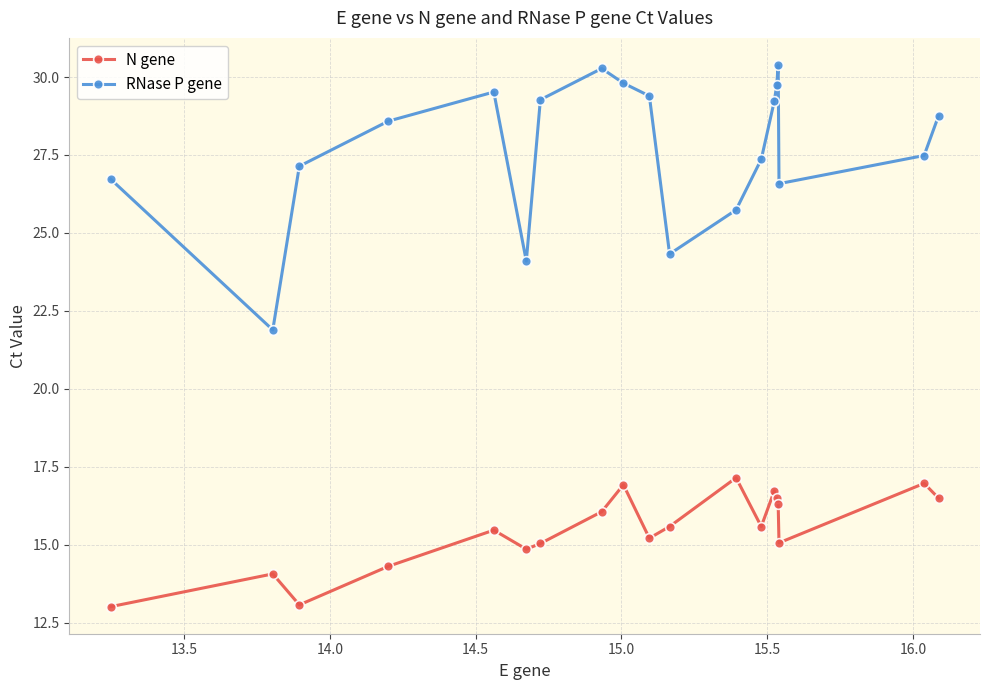

What is the value of the N gene point at the 18th from the left?

17.0